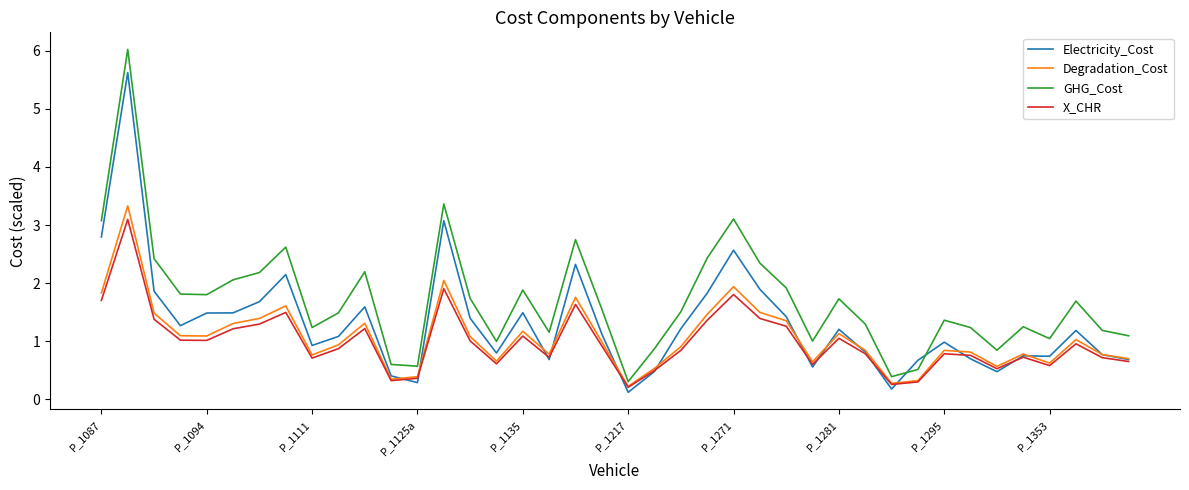

Which series has the widest spread of values?

GHG_Cost